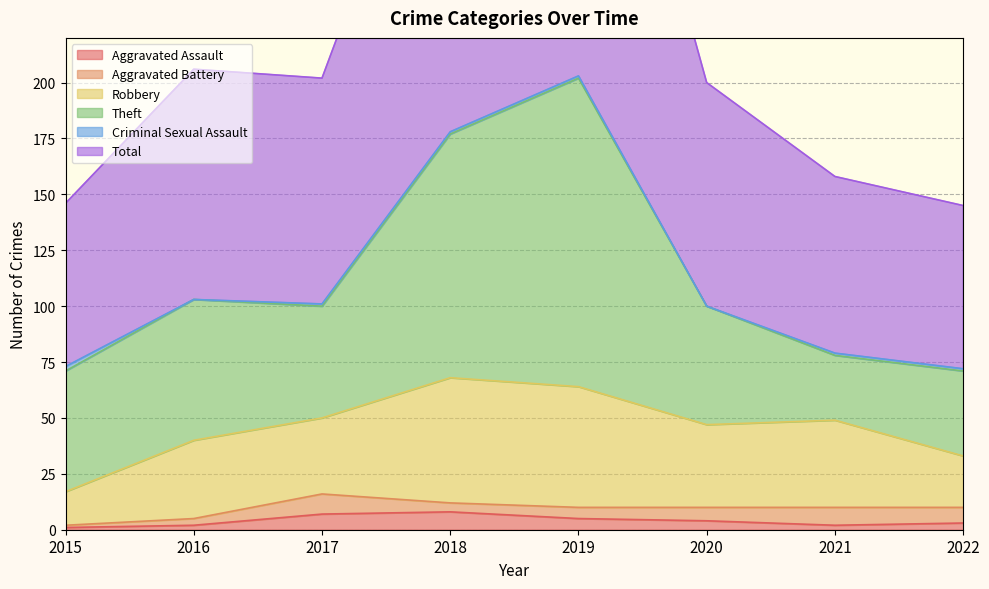

What is the sum of the Theft values at 2016 and 2015?

117